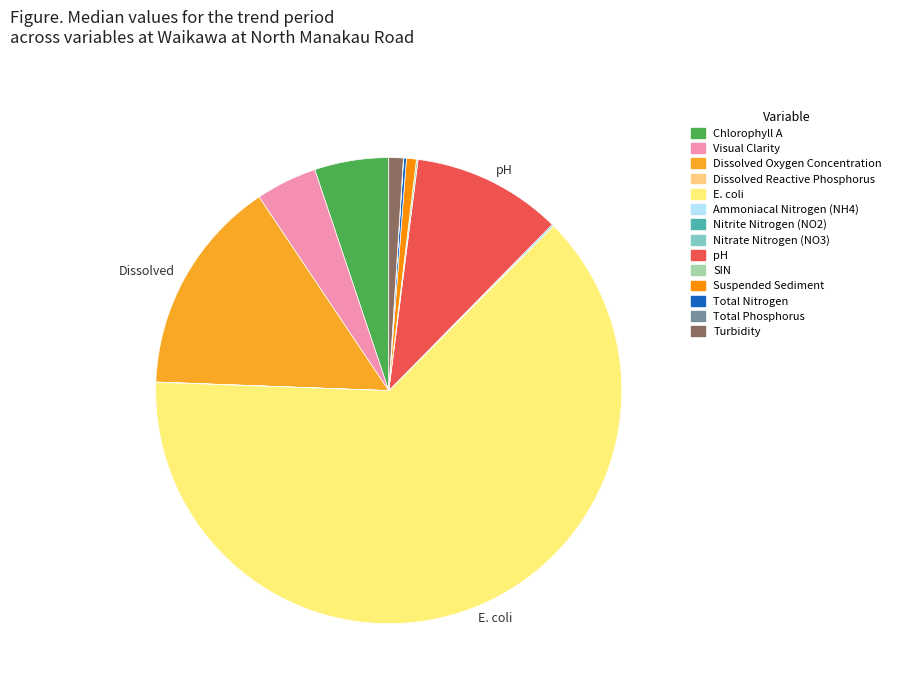

Between Dissolved Reactive Phosphorus and Visual Clarity, which is larger?

Visual Clarity